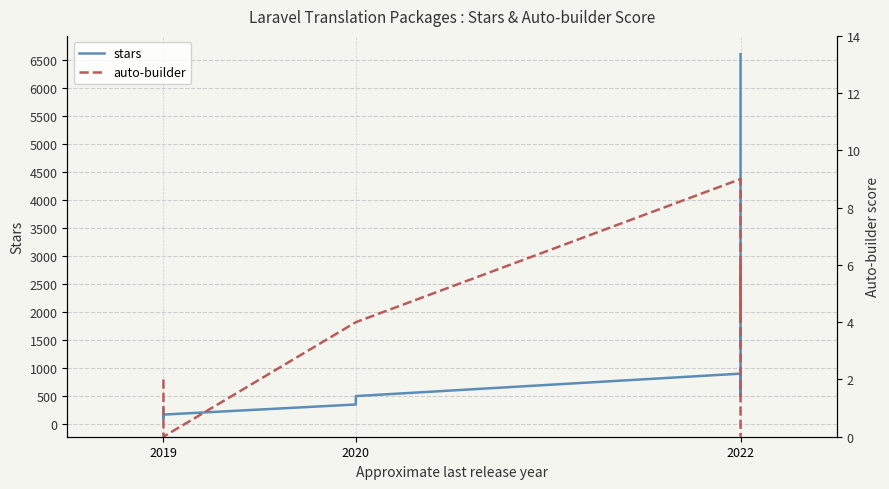

Reading left to right, list all the values displayed in this chart.

stars: 270	100	170	350	500	900	500	1700	1400	2900	6600
auto-builder: 2	0	0	4	4	9	4	4	5	6	0